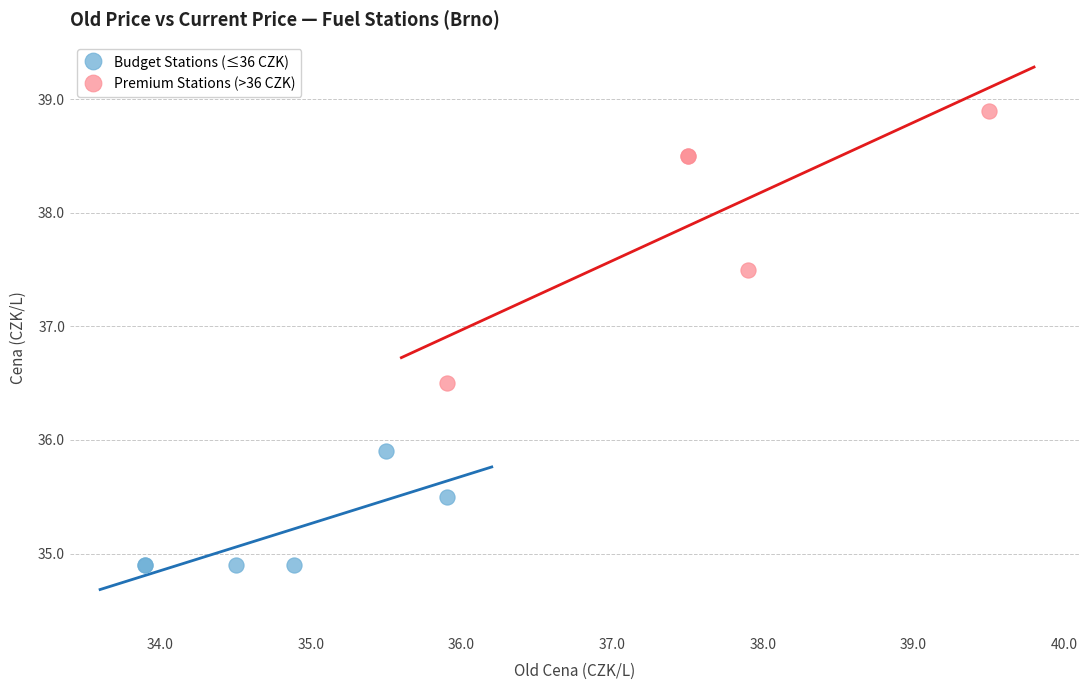

Which series has the widest spread of Y values?

Premium Stations (>36 CZK)